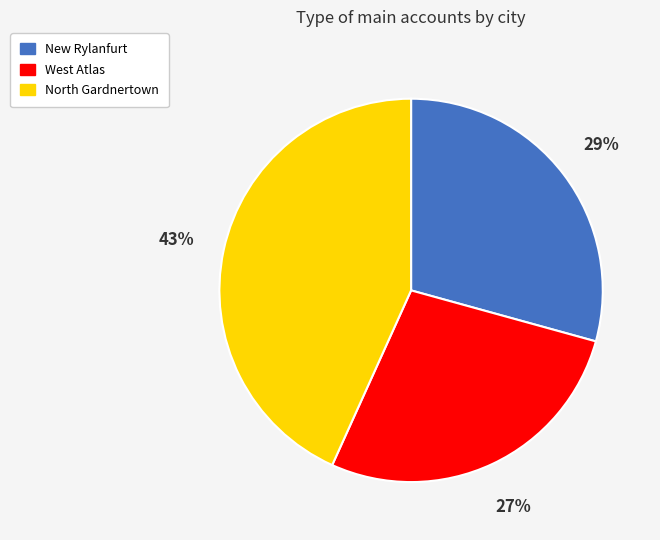

Is it true that West Atlas is 16% of the pie?

False